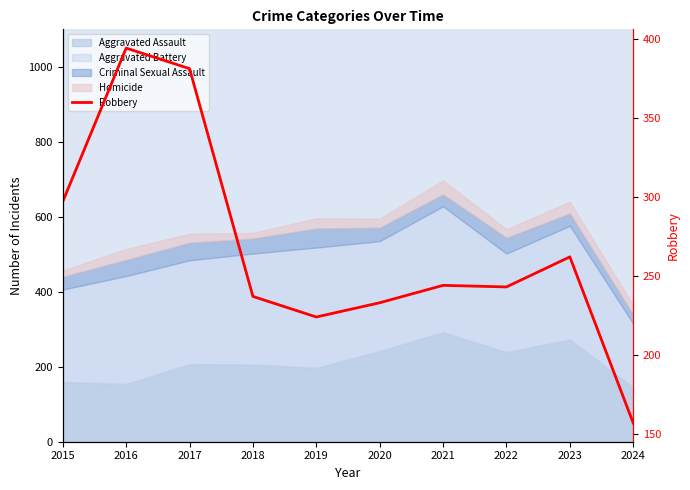

What is the sum of the values at 2021 and 2020?

477